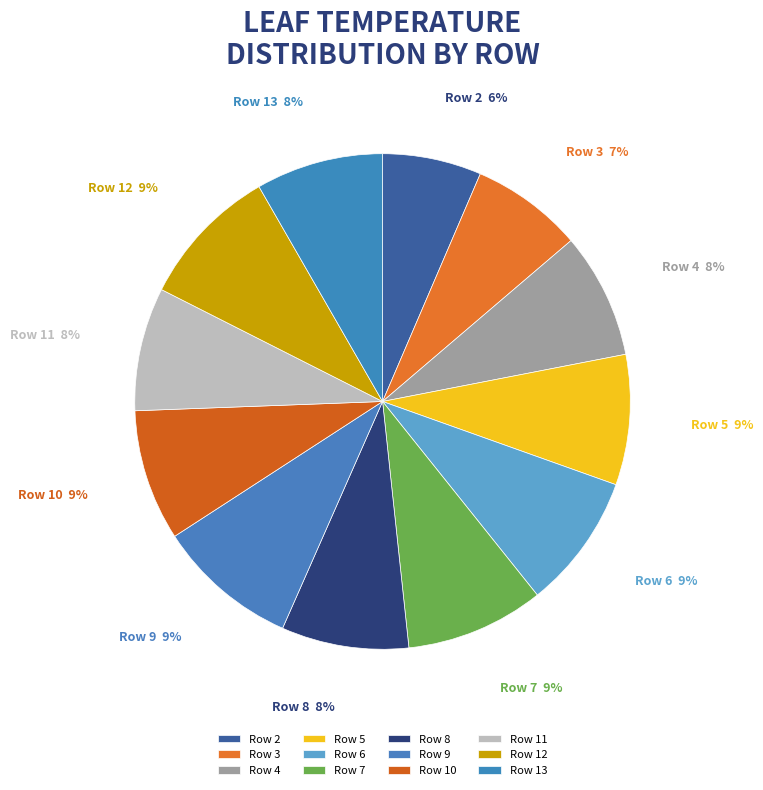

To the nearest percent, what is the difference between the largest and smallest slice percentages?

3%